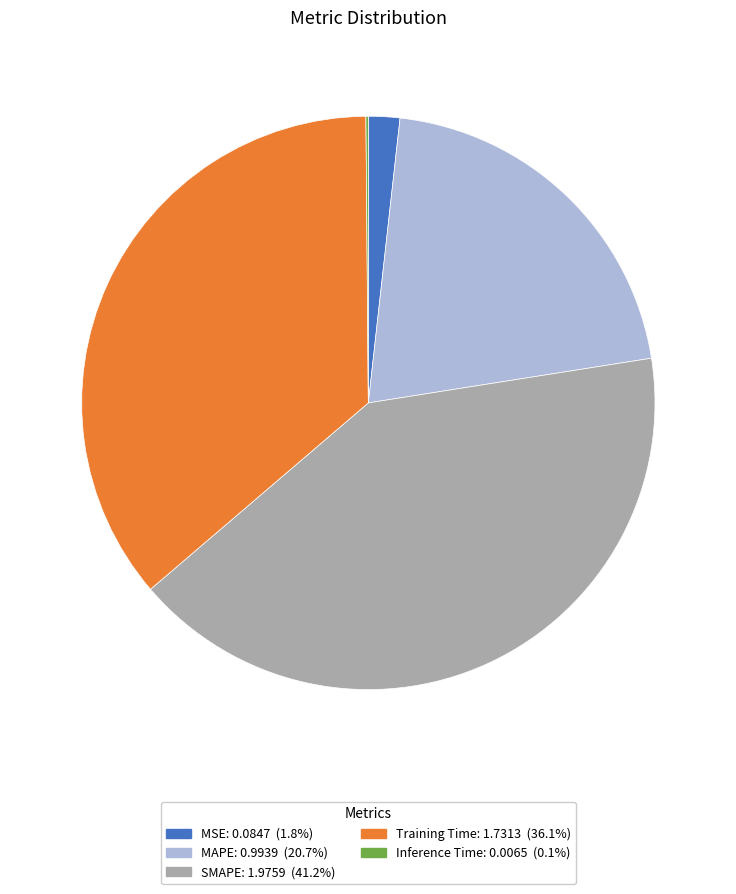

Is there a majority slice in this chart?

No